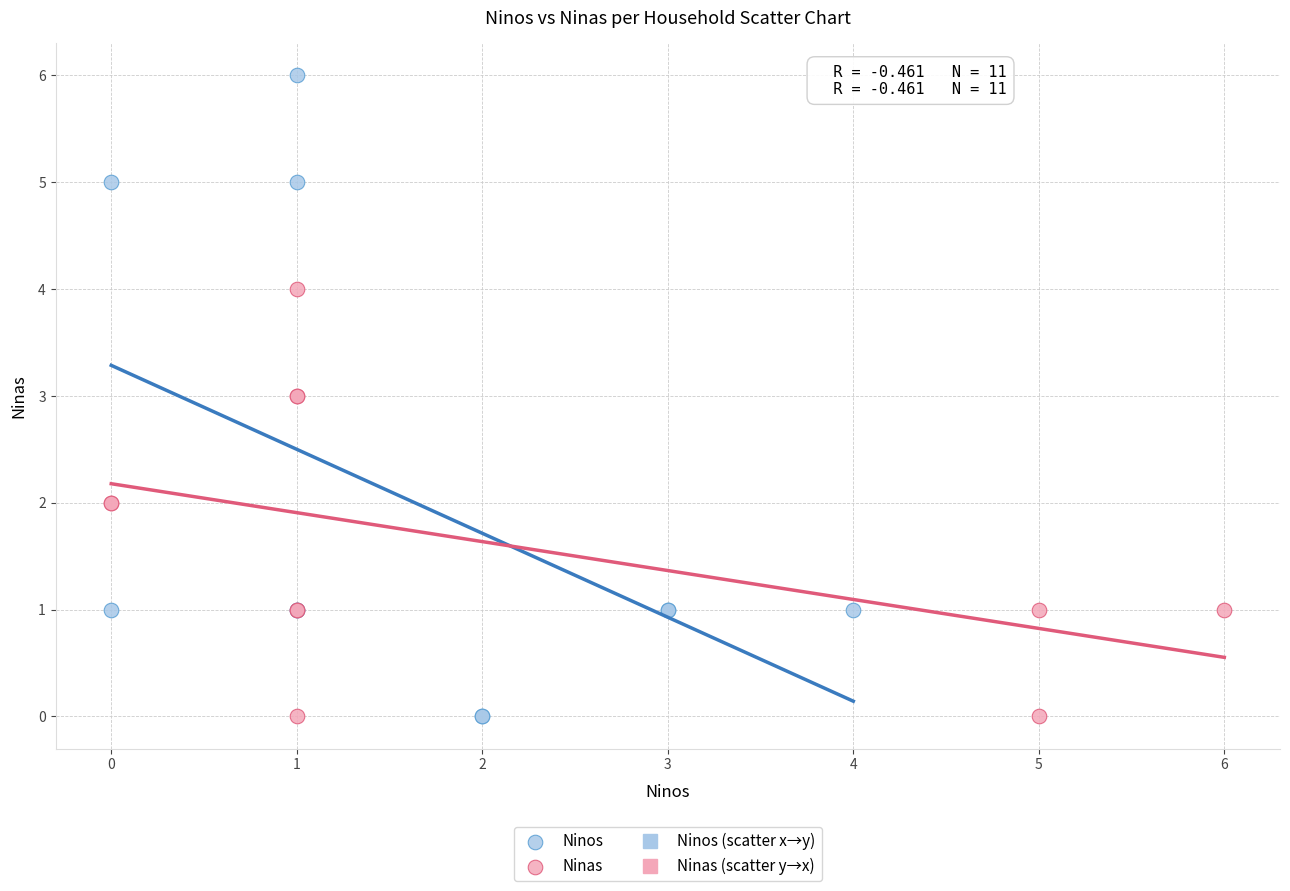

Which series contains the highest Y value?

Ninos